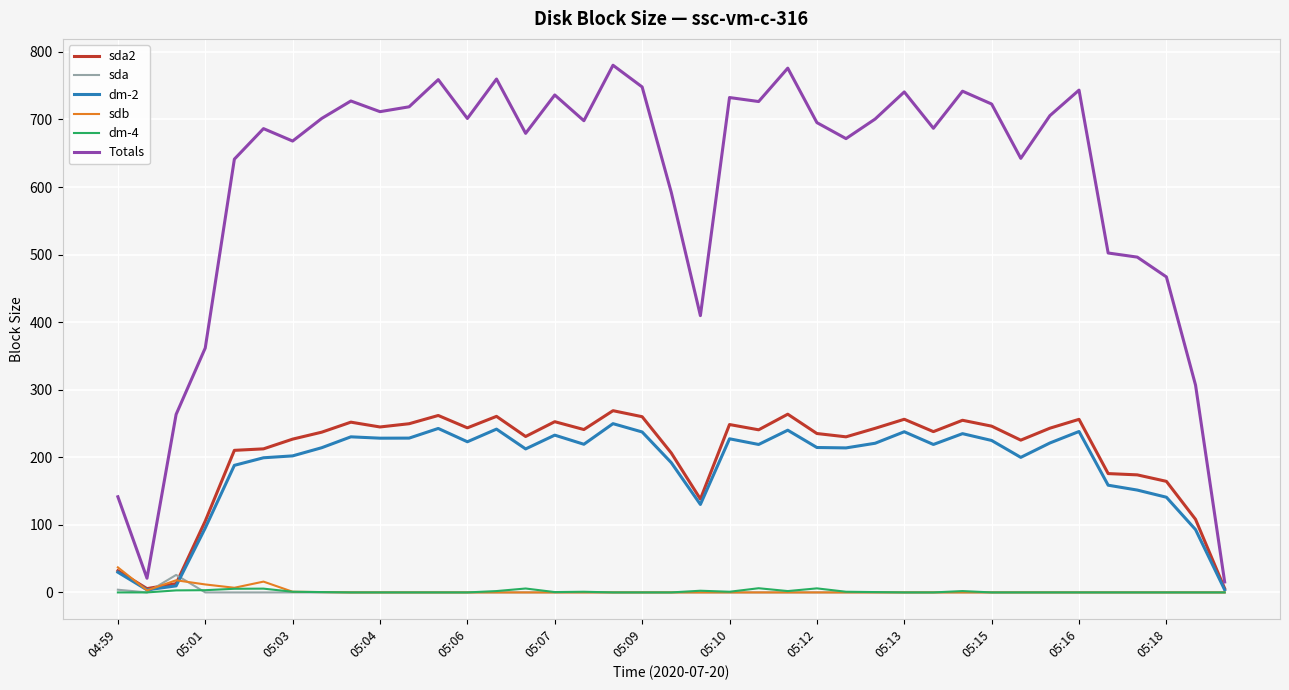

What is the maximum value for sdb?

37.1